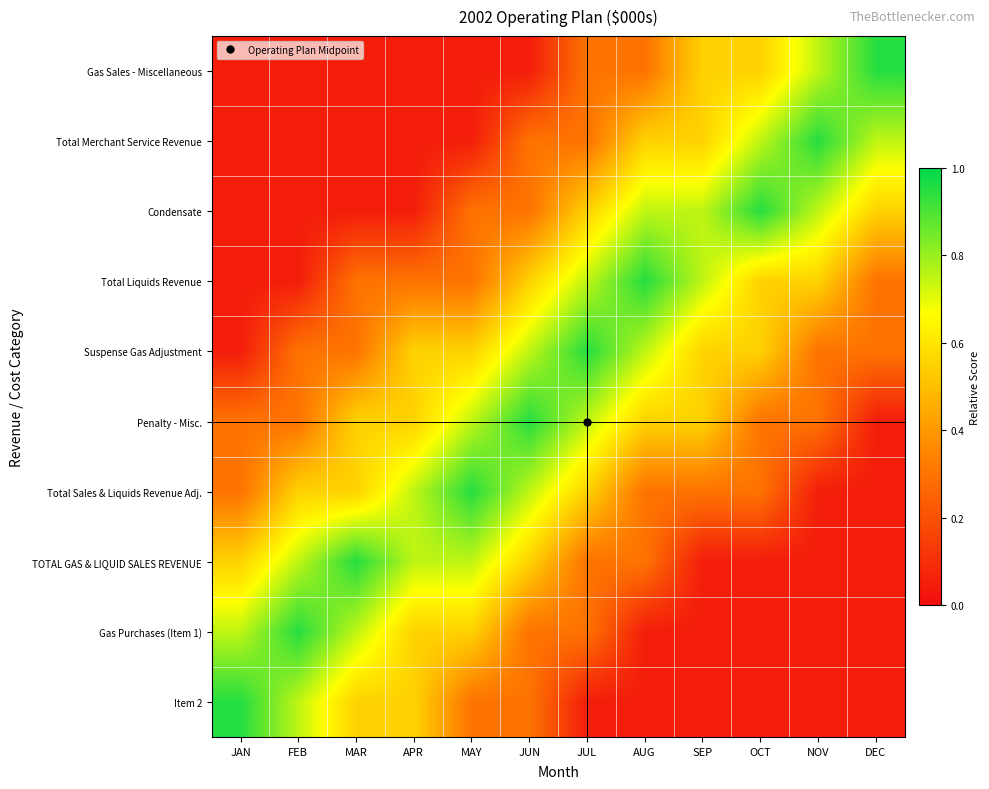

How many data points does each series have?

12